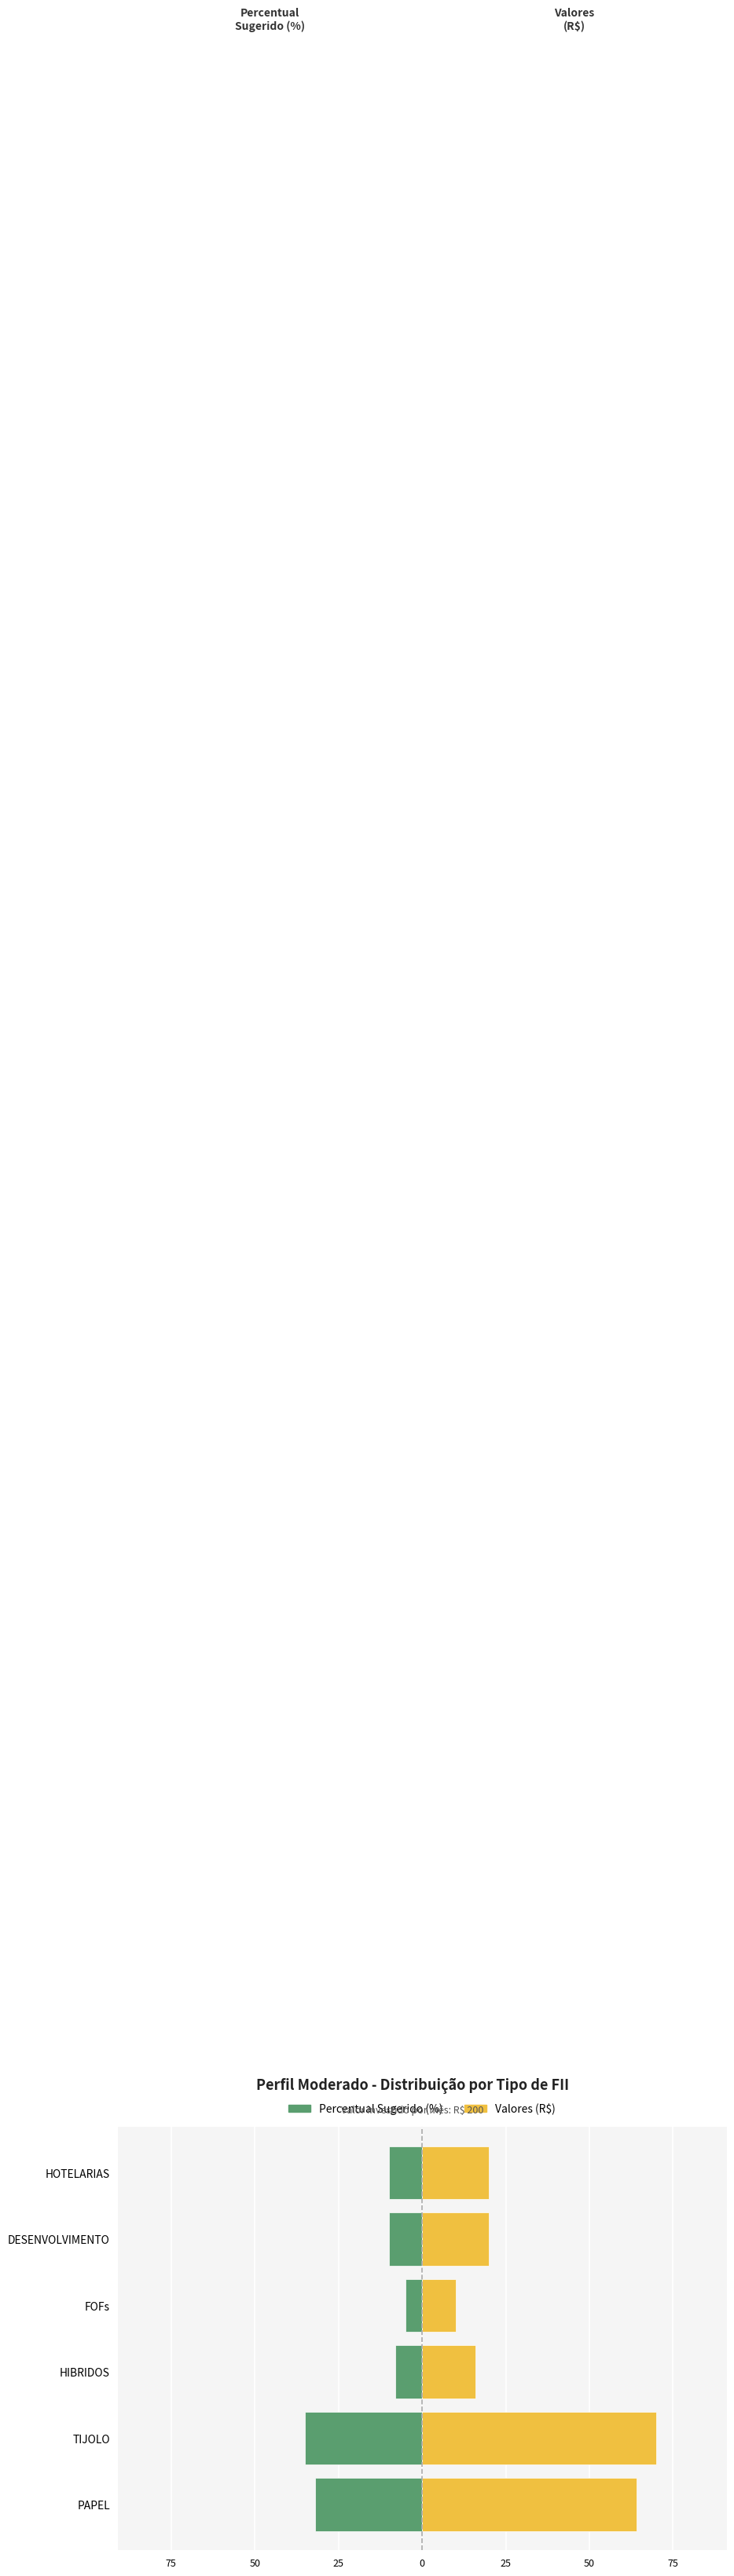

True or false: Valores (R$) has a value of 110 at PAPEL.

False